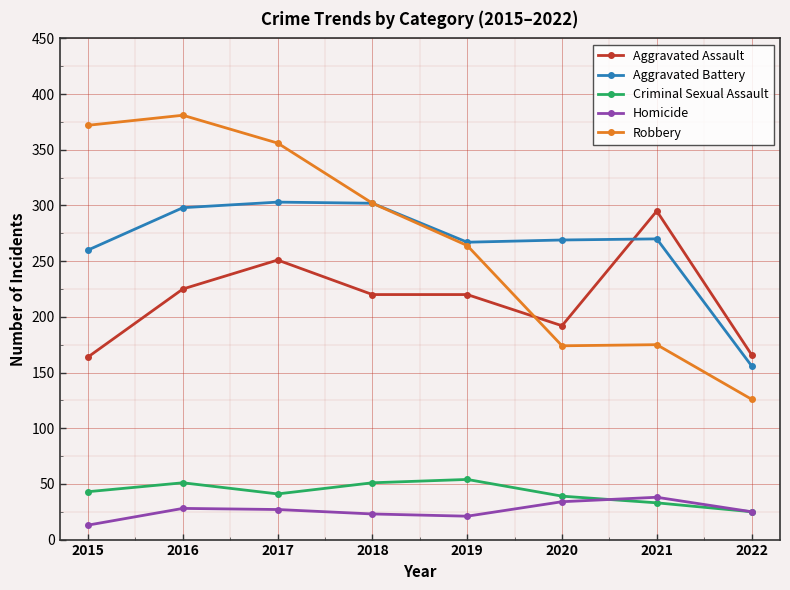

List the series in order of their peak value, lowest first.

Homicide, Criminal Sexual Assault, Aggravated Assault, Aggravated Battery, Robbery